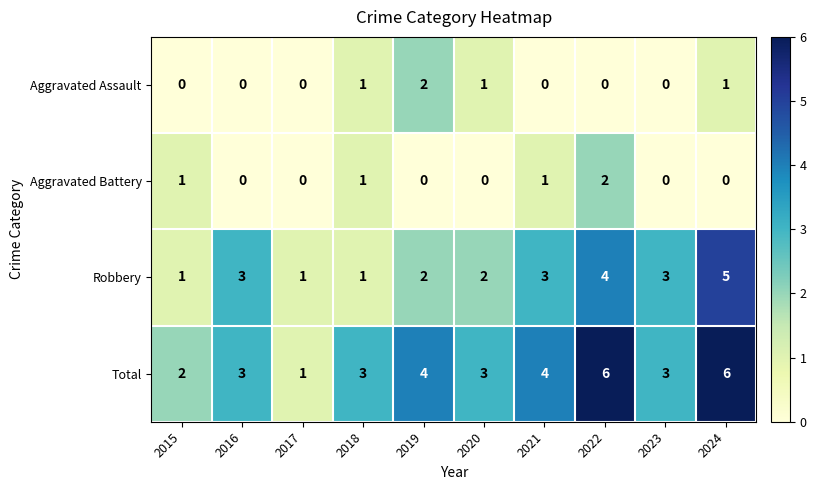

Which series has the largest range (max minus min)?

Total